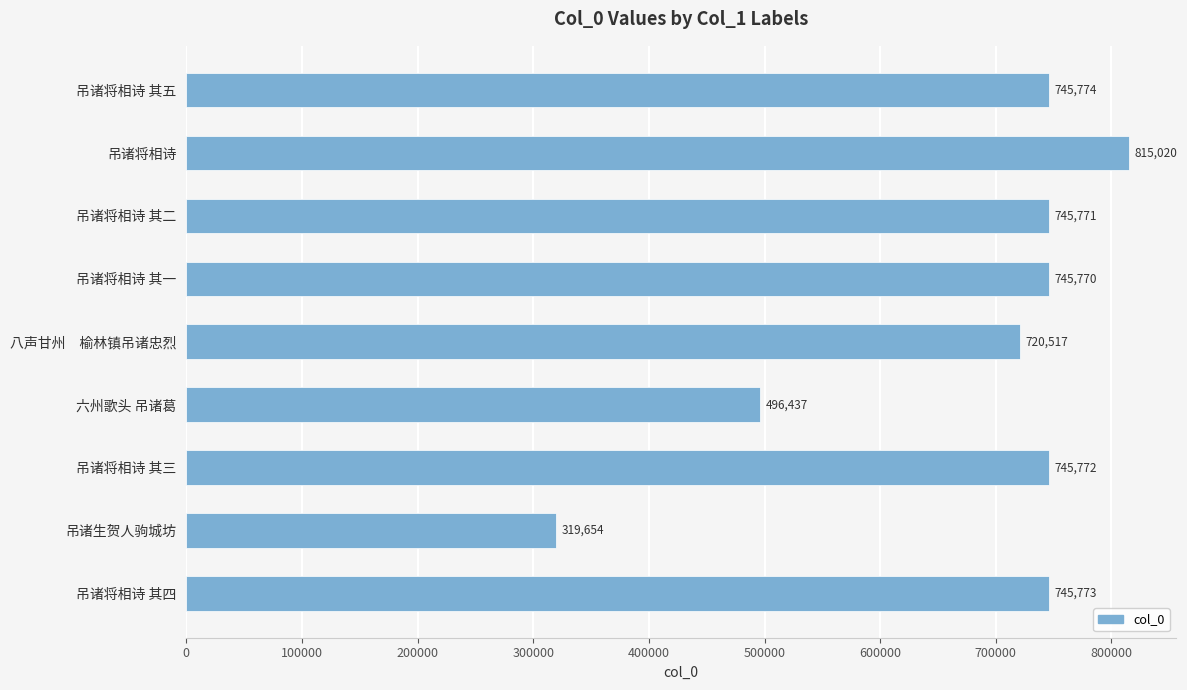

Reading bottom to top, what are all the values shown in this chart?

745773	319654	745772	496437	720517	745770	745771	815020	745774